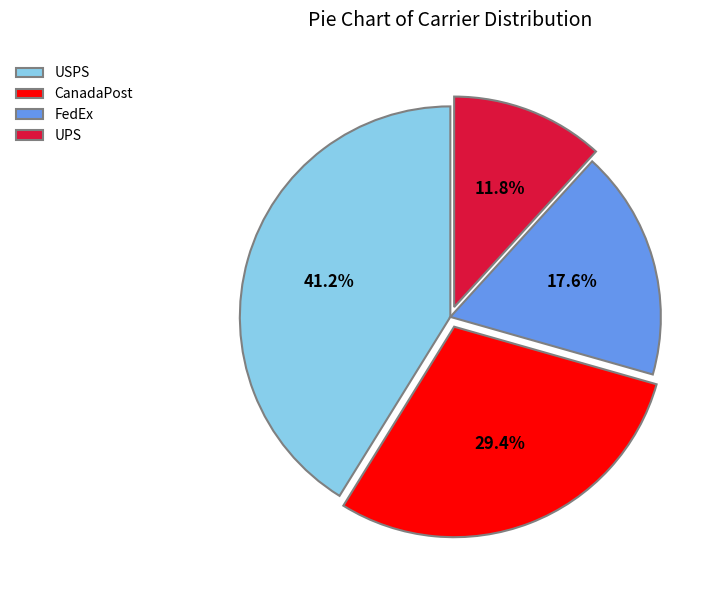

What percentage is the CanadaPost slice, to the nearest percent?

29%